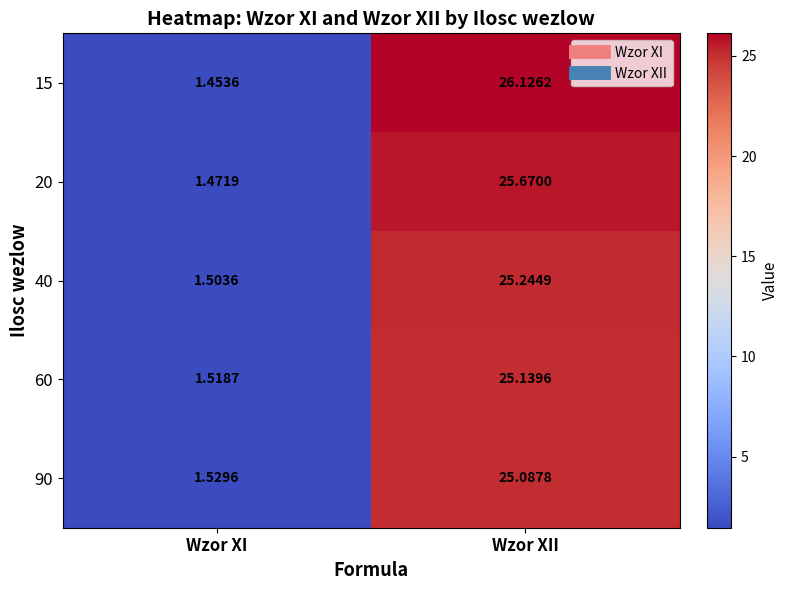

How many data points in 60 are less than 25?

1